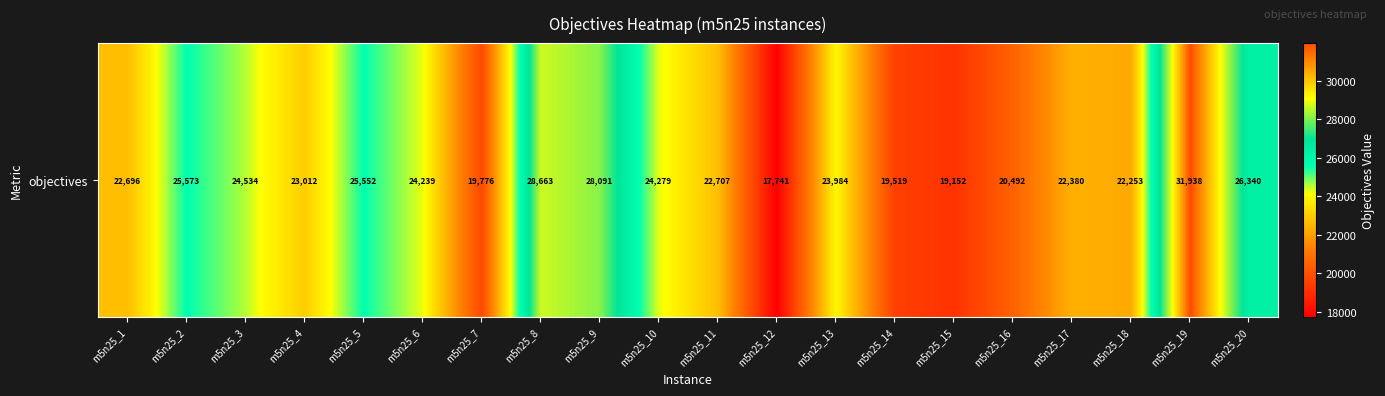

What is the ratio of the value at m5n25_20 to the value at m5n25_1?

1.2